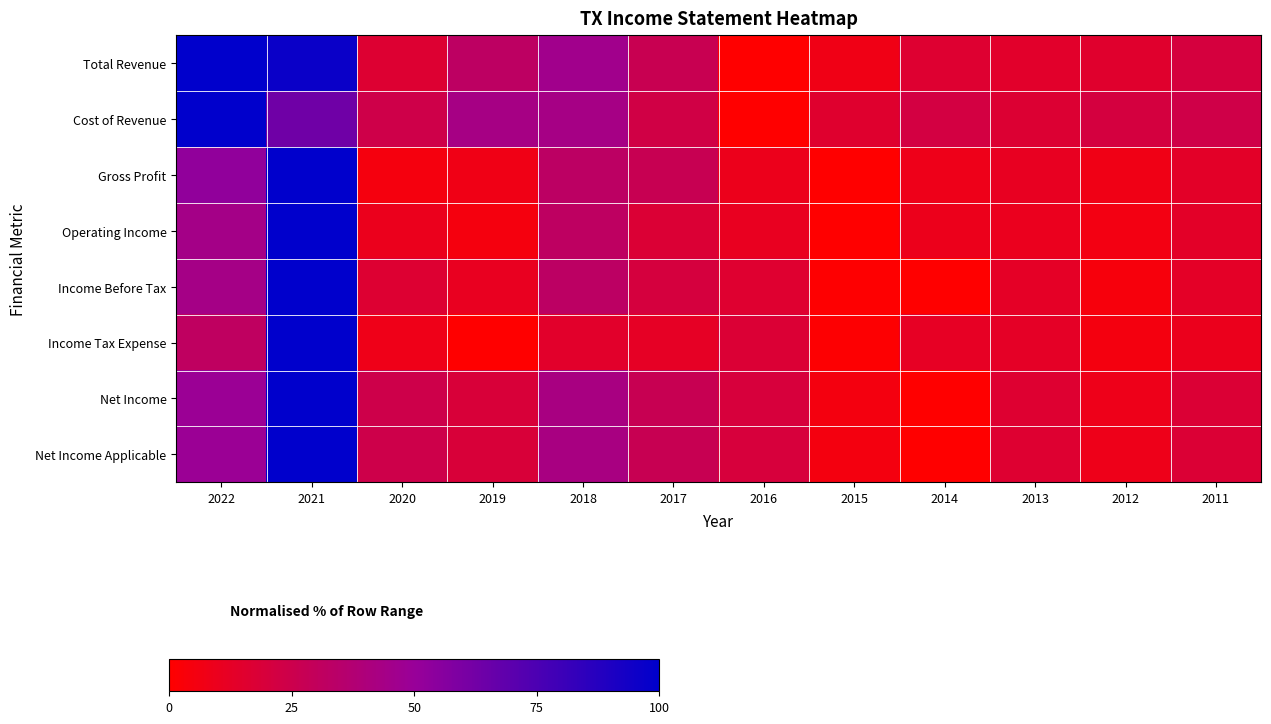

What is the total value across all series at 2016?

93.4